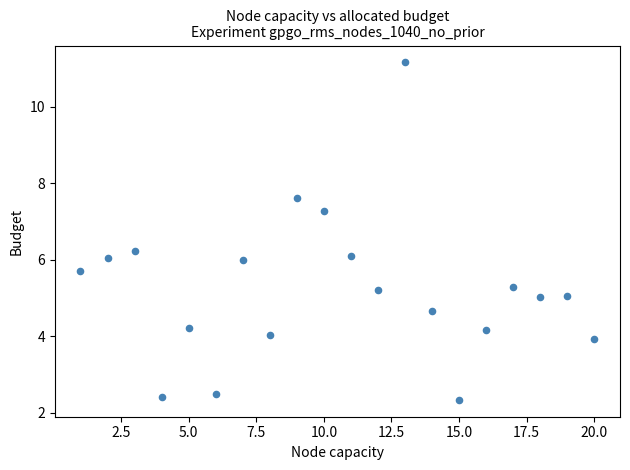

What is the range of X values (max minus min)?

19.0